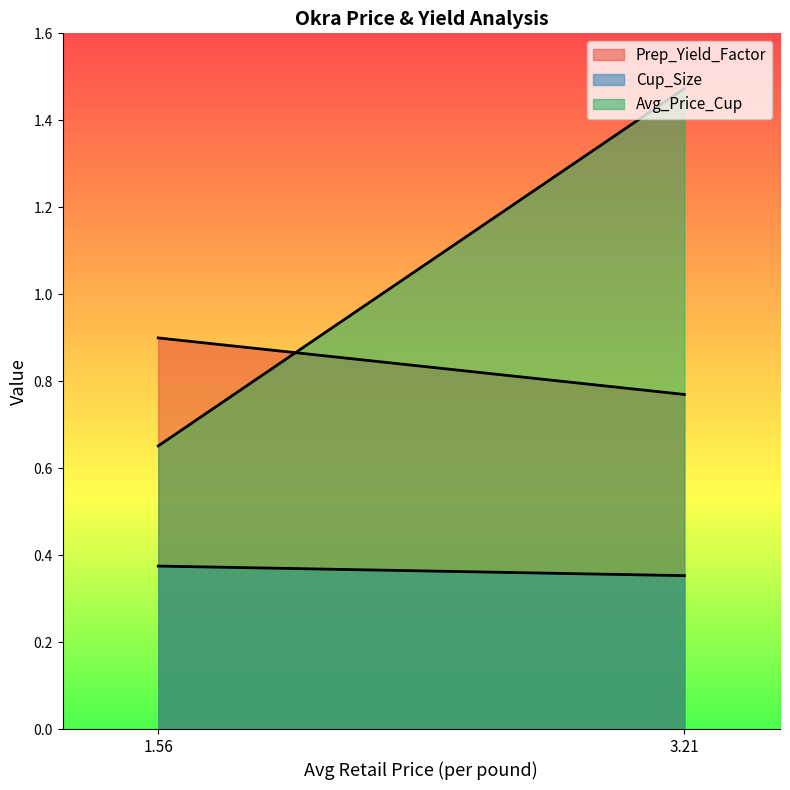

Rank the series by their maximum value, from lowest to highest.

Cup_Size, Prep_Yield_Factor, Avg_Price_Cup